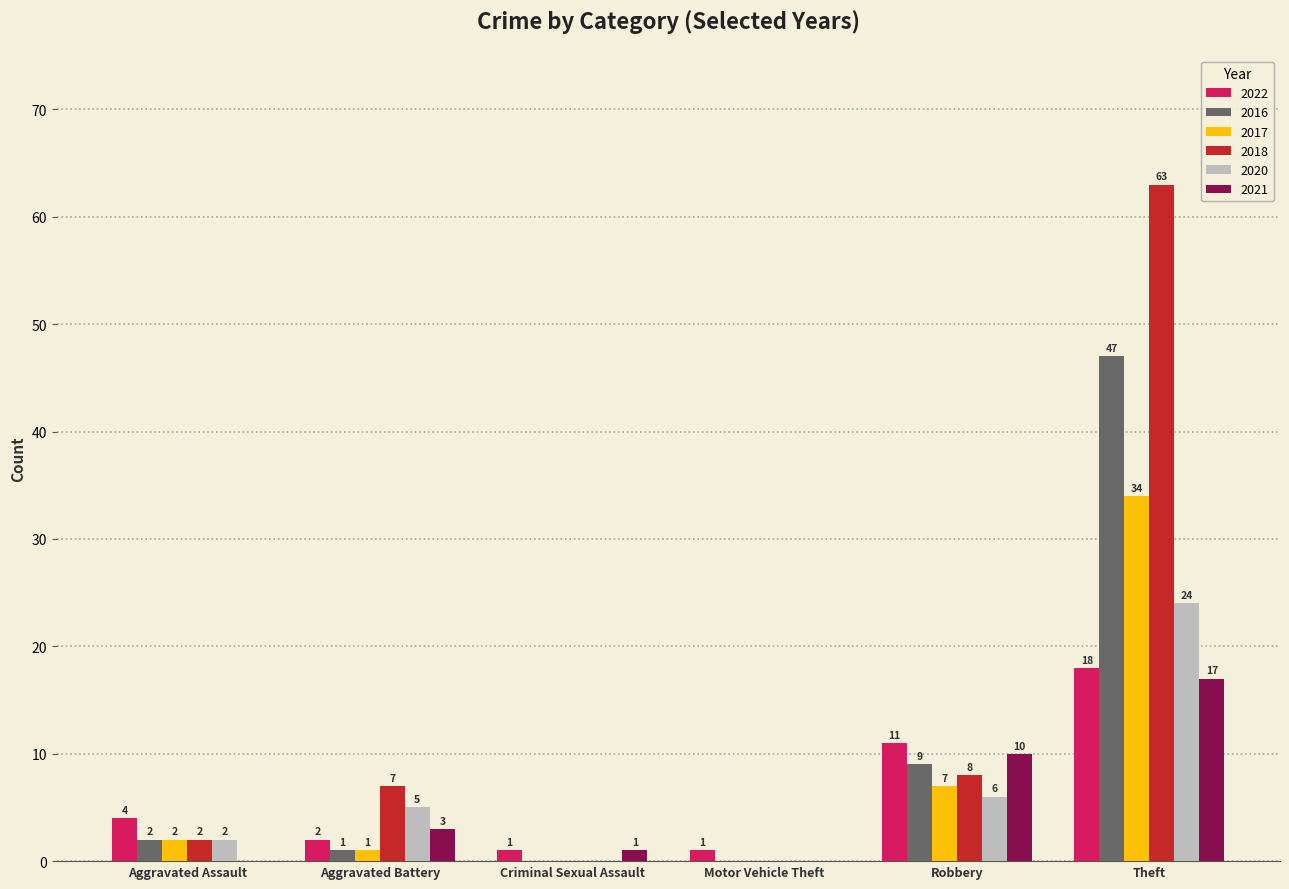

Reading left to right, what are all the values shown in this chart?

2022: Aggravated Assault=4	Aggravated Battery=2	Criminal Sexual Assault=1	Motor Vehicle Theft=1	Robbery=11	Theft=18
2016: Aggravated Assault=2	Aggravated Battery=1	Criminal Sexual Assault=0	Motor Vehicle Theft=0	Robbery=9	Theft=47
2017: Aggravated Assault=2	Aggravated Battery=1	Criminal Sexual Assault=0	Motor Vehicle Theft=0	Robbery=7	Theft=34
2018: Aggravated Assault=2	Aggravated Battery=7	Criminal Sexual Assault=0	Motor Vehicle Theft=0	Robbery=8	Theft=63
2020: Aggravated Assault=2	Aggravated Battery=5	Criminal Sexual Assault=0	Motor Vehicle Theft=0	Robbery=6	Theft=24
2021: Aggravated Assault=0	Aggravated Battery=3	Criminal Sexual Assault=1	Motor Vehicle Theft=0	Robbery=10	Theft=17